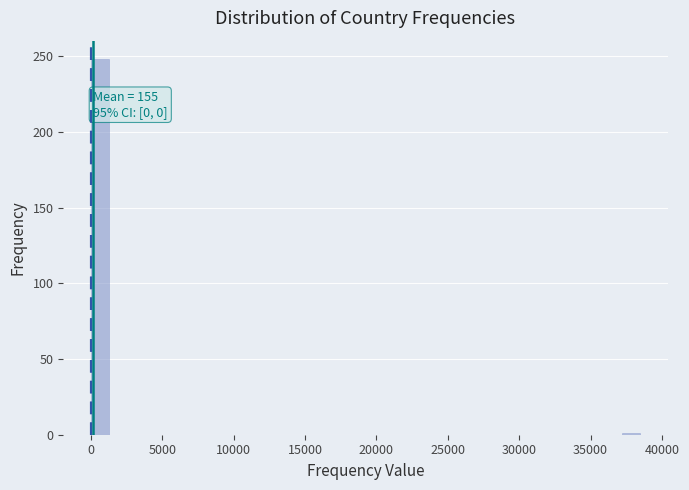

Around what value on the x-axis is the tallest bar? Give the approximate position of its centre, as read against the axis.

500